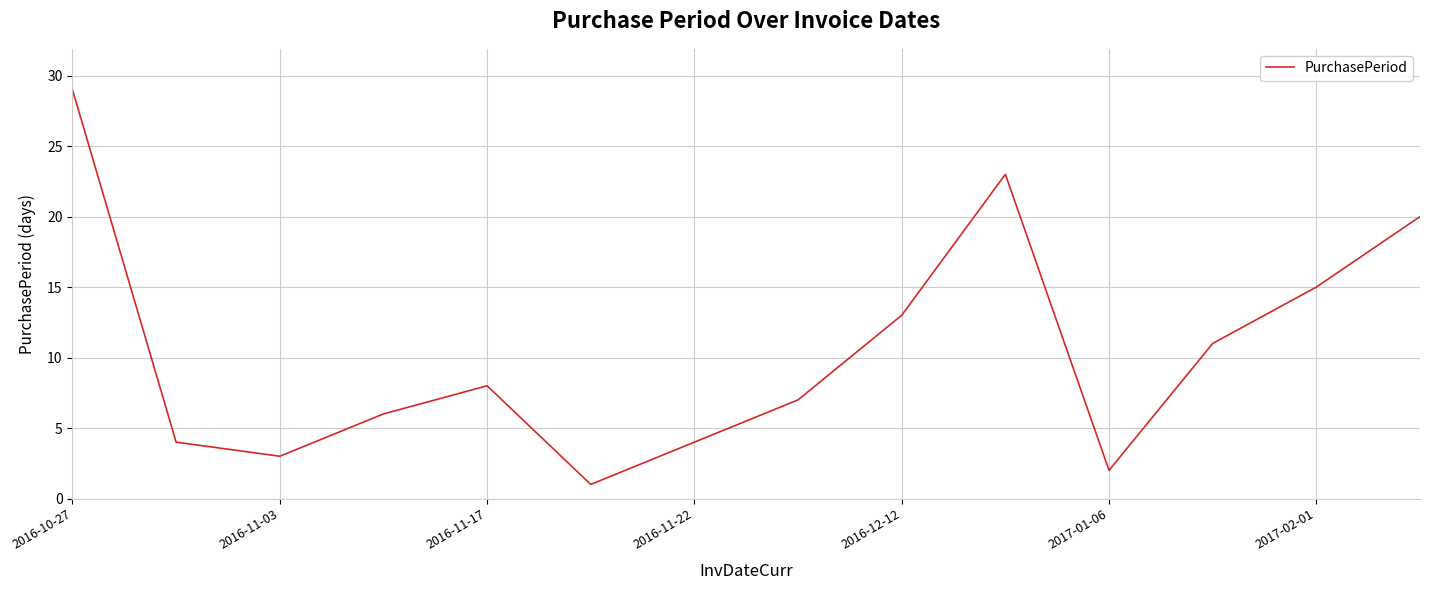

What is the difference between the maximum and minimum values?

28